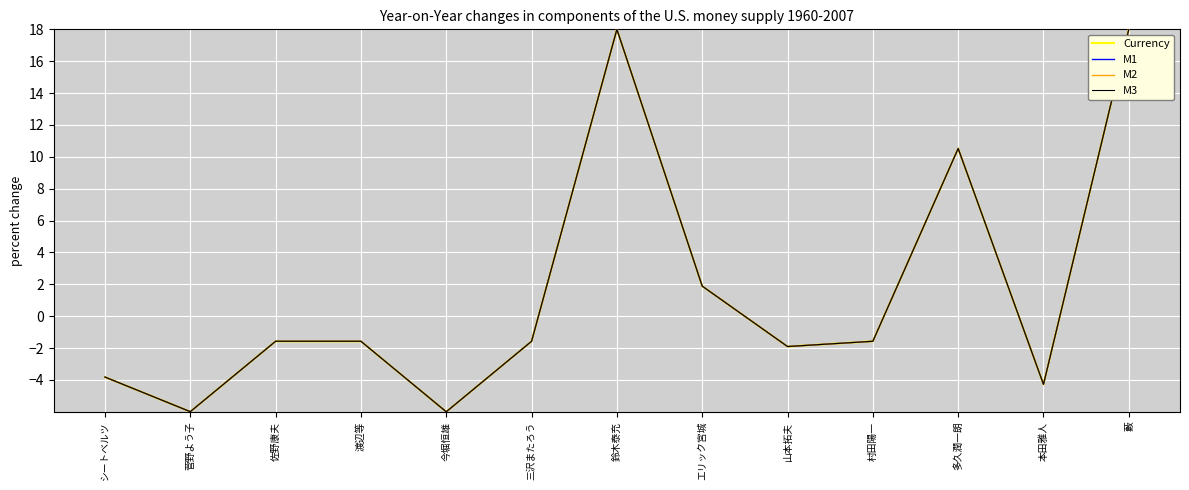

Is this an area chart (filled region under the line)?

No